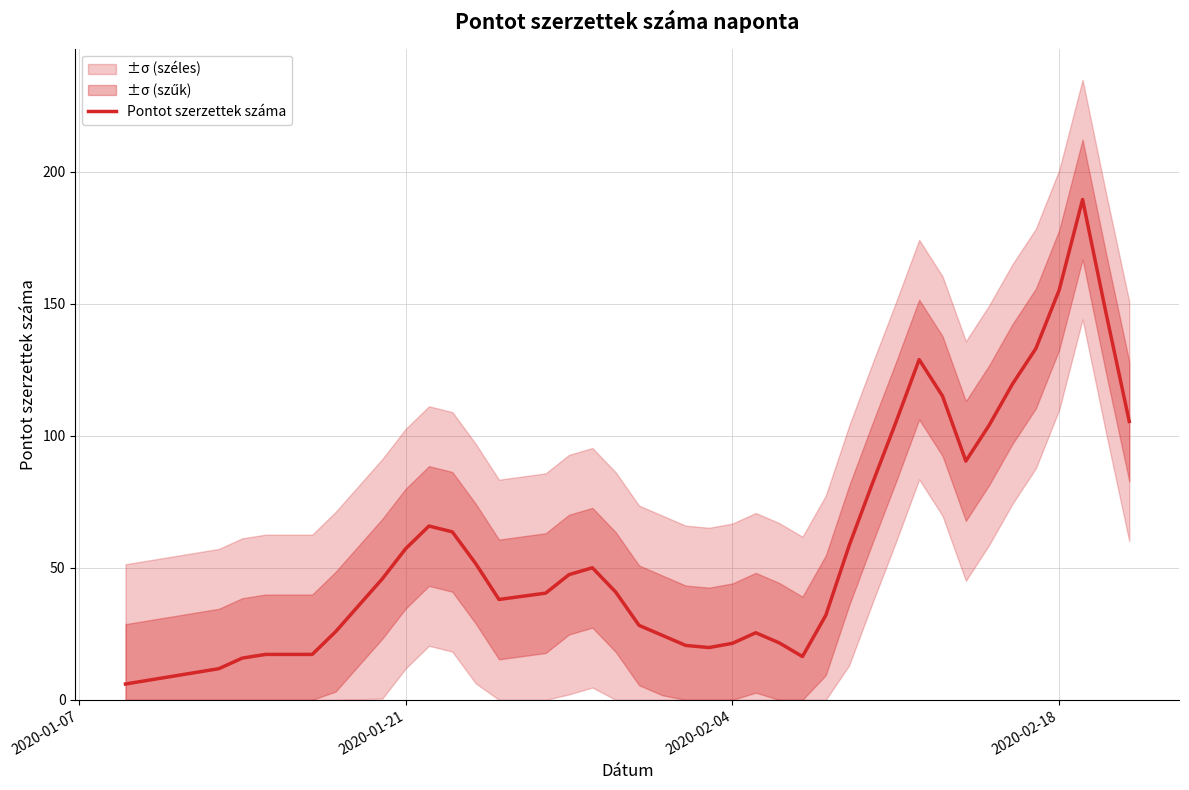

What is the minimum value for Pontot szerzettek száma?

6.0